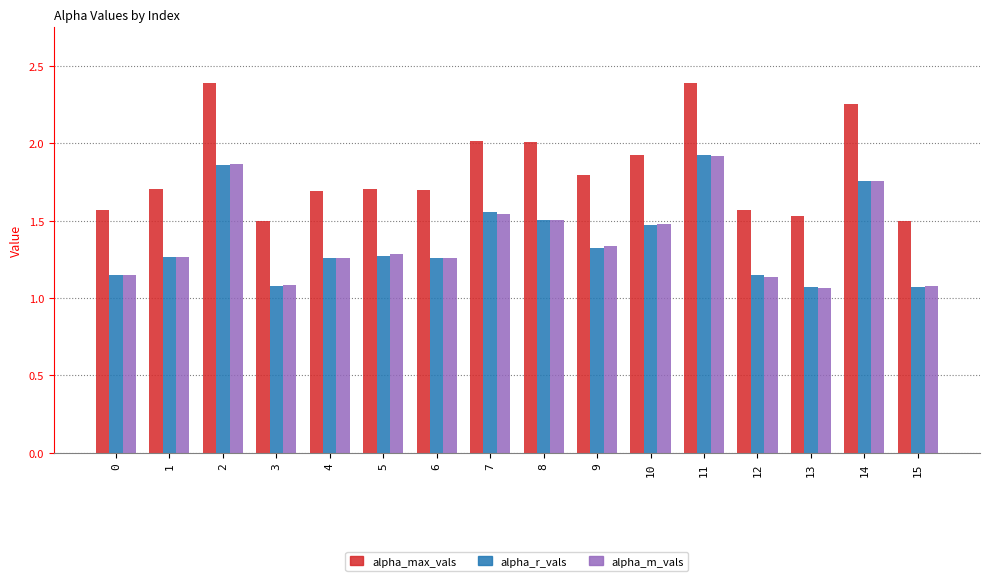

What is the greatest value displayed?

2.4